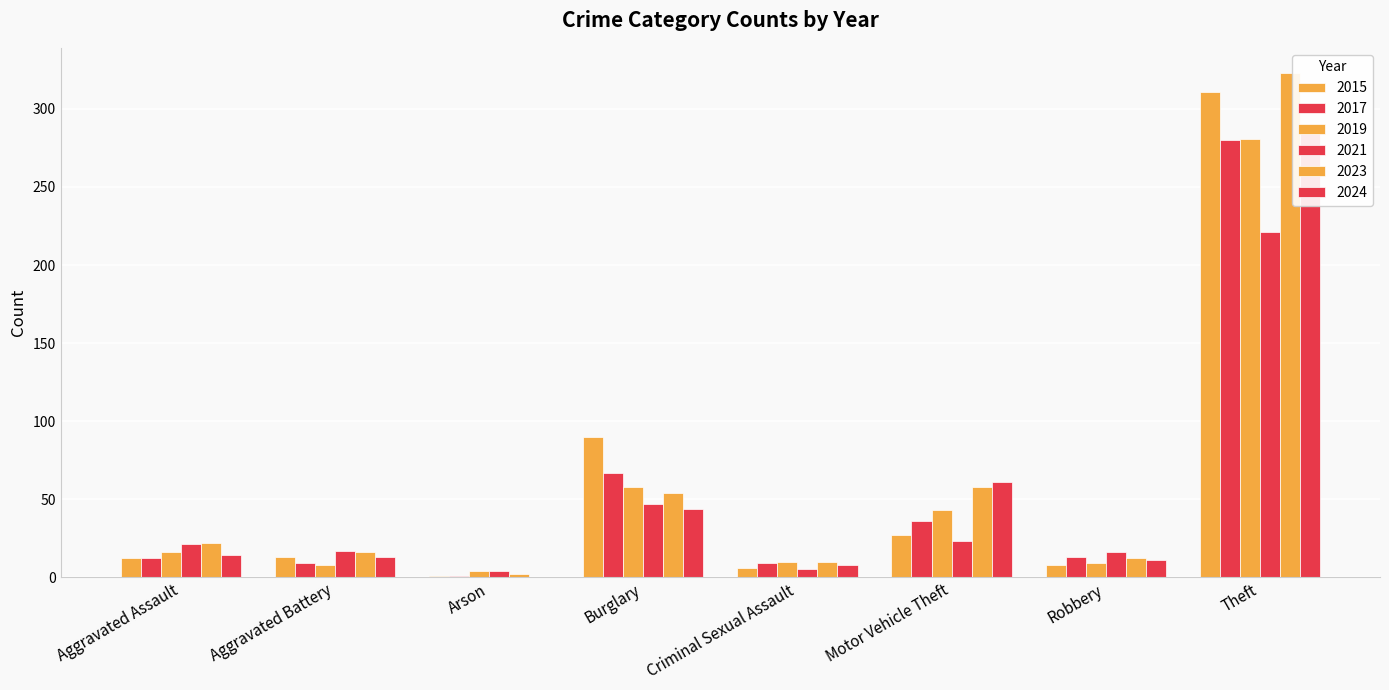

What is the average value of the 2015 series?

58